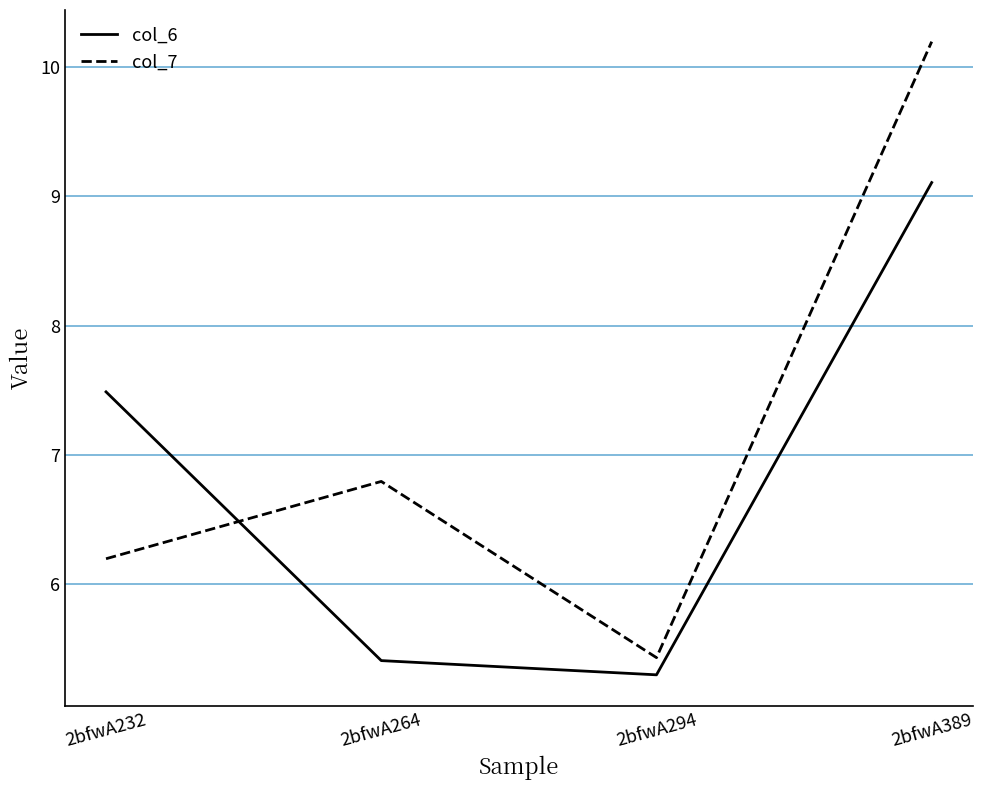

What is the lowest value of the col_7 series?

5.4